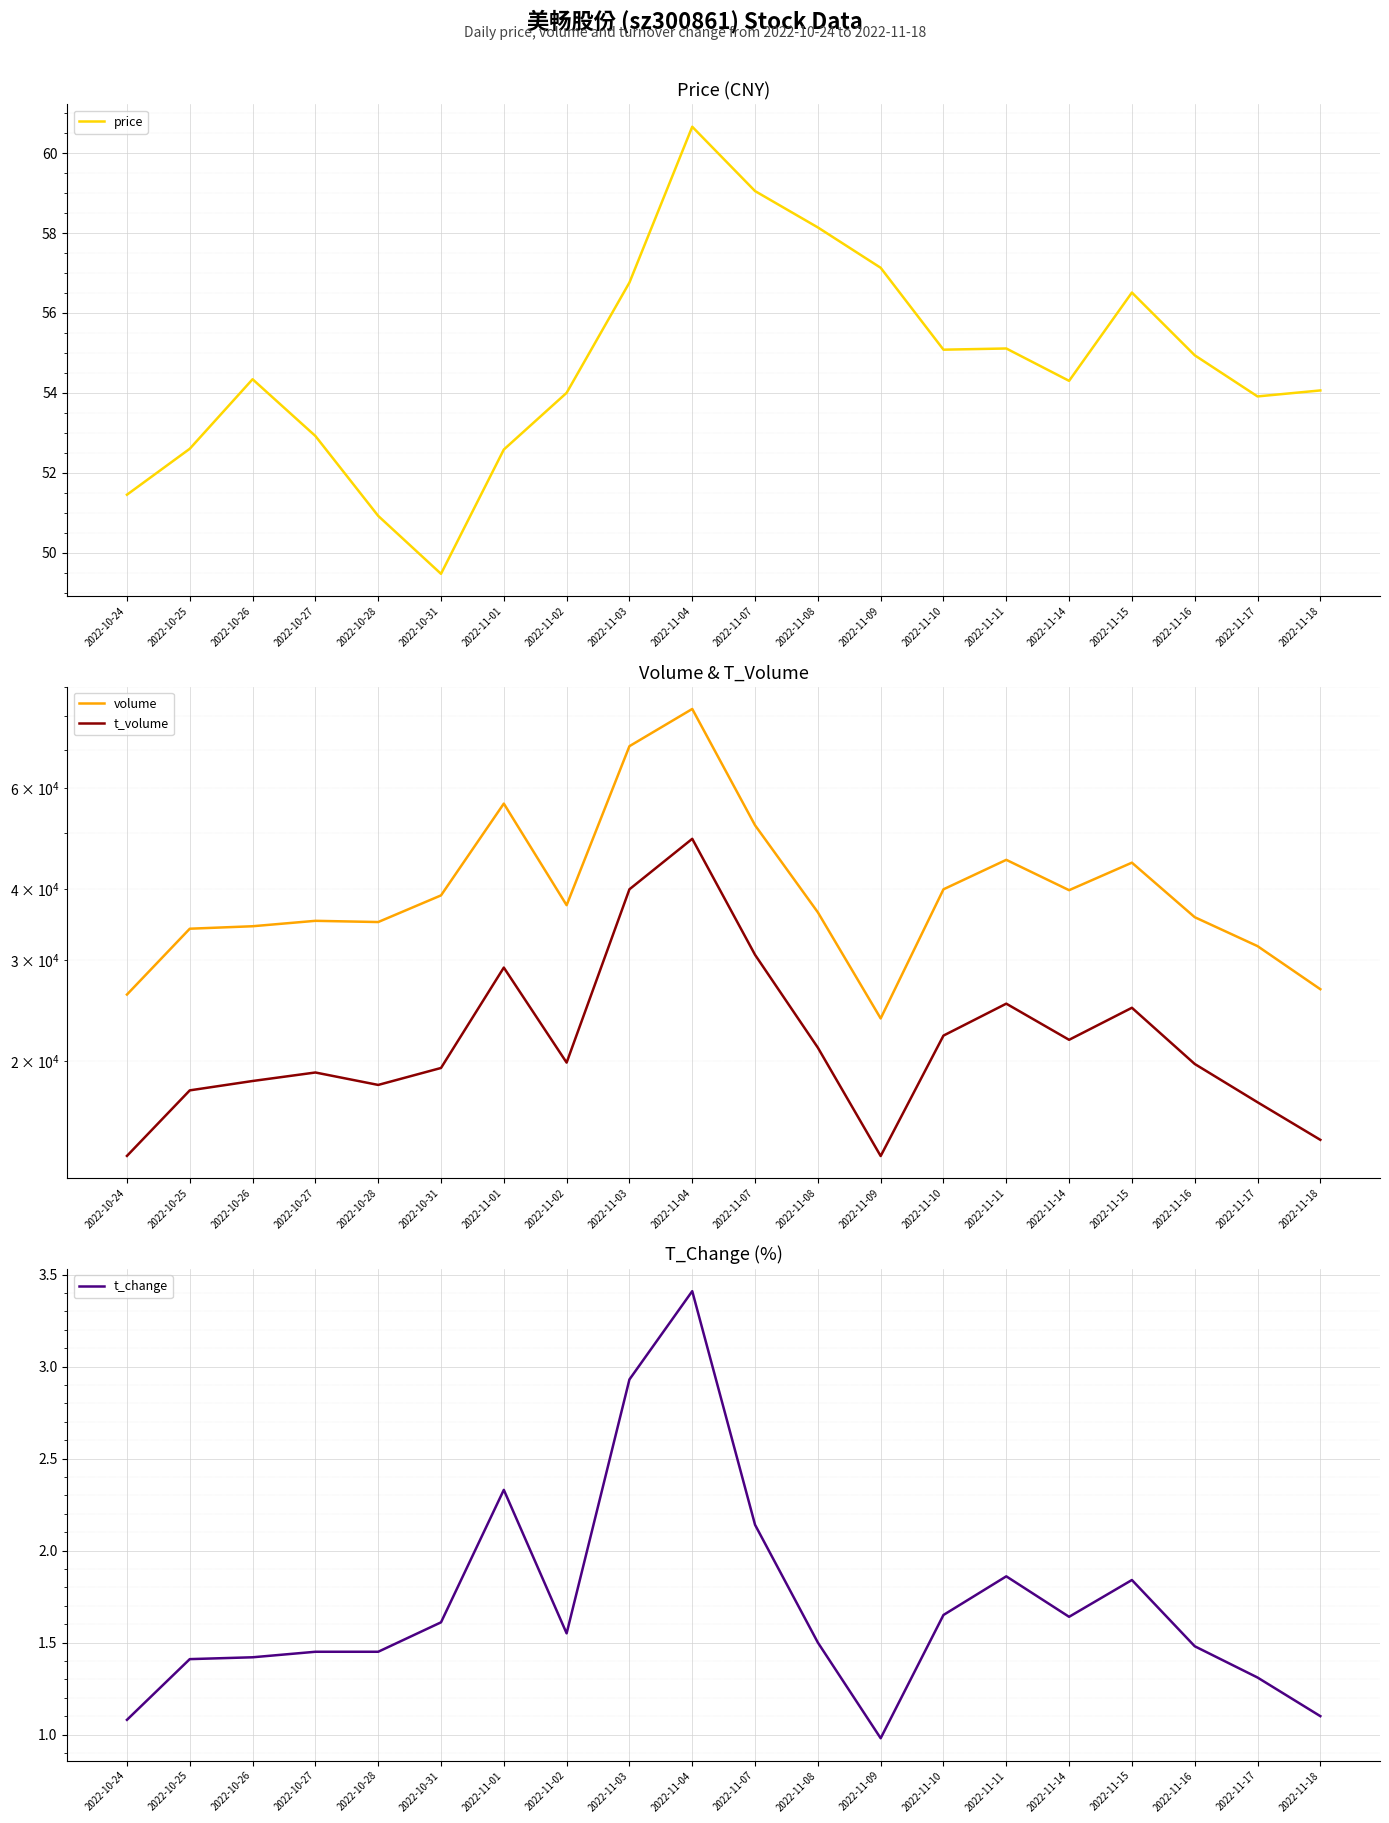

Rank the categories by price value from highest to lowest.

2022-11-04, 2022-11-07, 2022-11-08, 2022-11-09, 2022-11-03, 2022-11-15, 2022-11-11, 2022-11-10, 2022-11-16, 2022-10-26, 2022-11-14, 2022-11-18, 2022-11-02, 2022-11-17, 2022-10-27, 2022-10-25, 2022-11-01, 2022-10-24, 2022-10-28, 2022-10-31